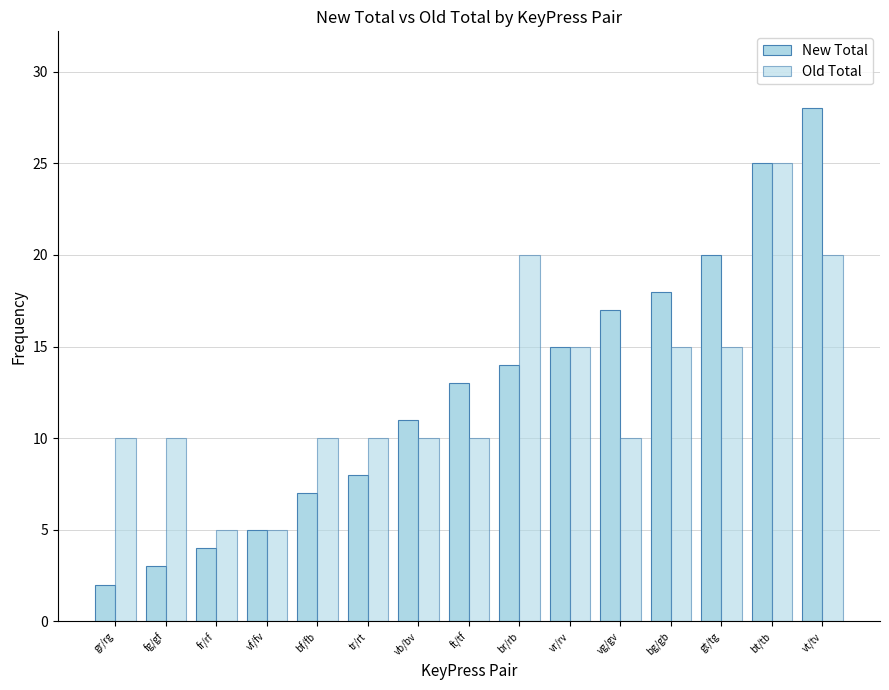

Are the bars grouped side by side (vs. stacked)?

Yes